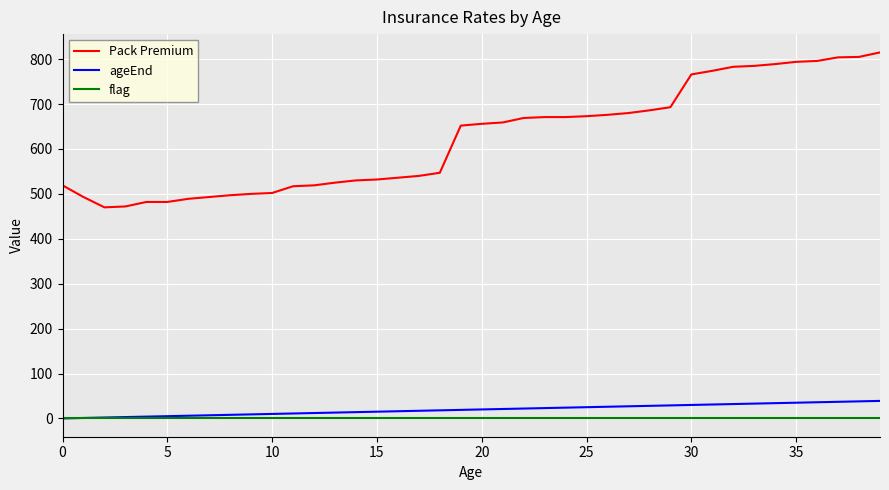

Rank the series by their maximum value, from highest to lowest.

Pack Premium, ageEnd, flag